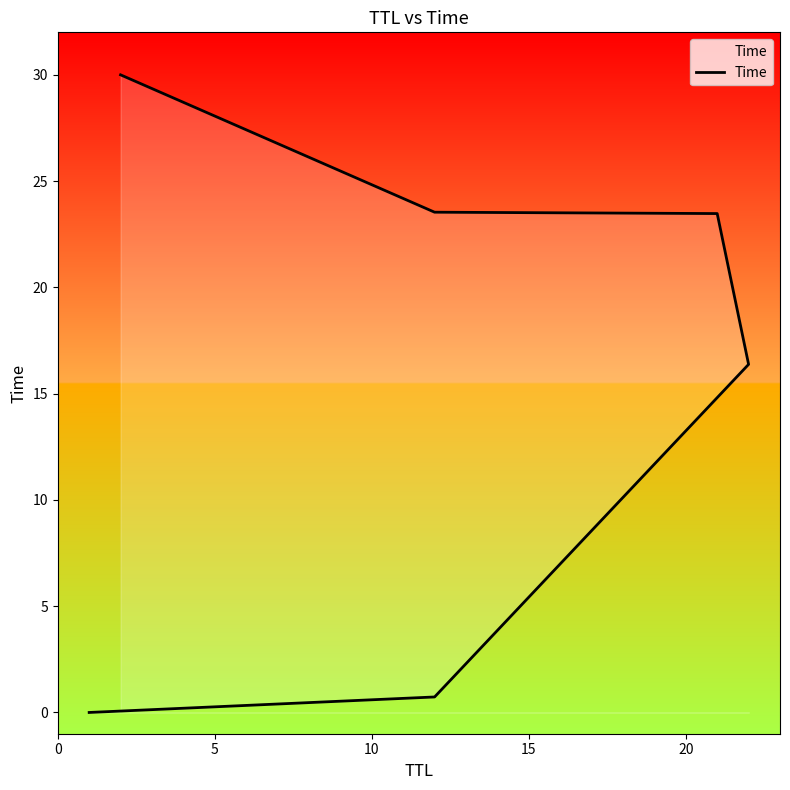

How many distinct data groups are displayed?

1